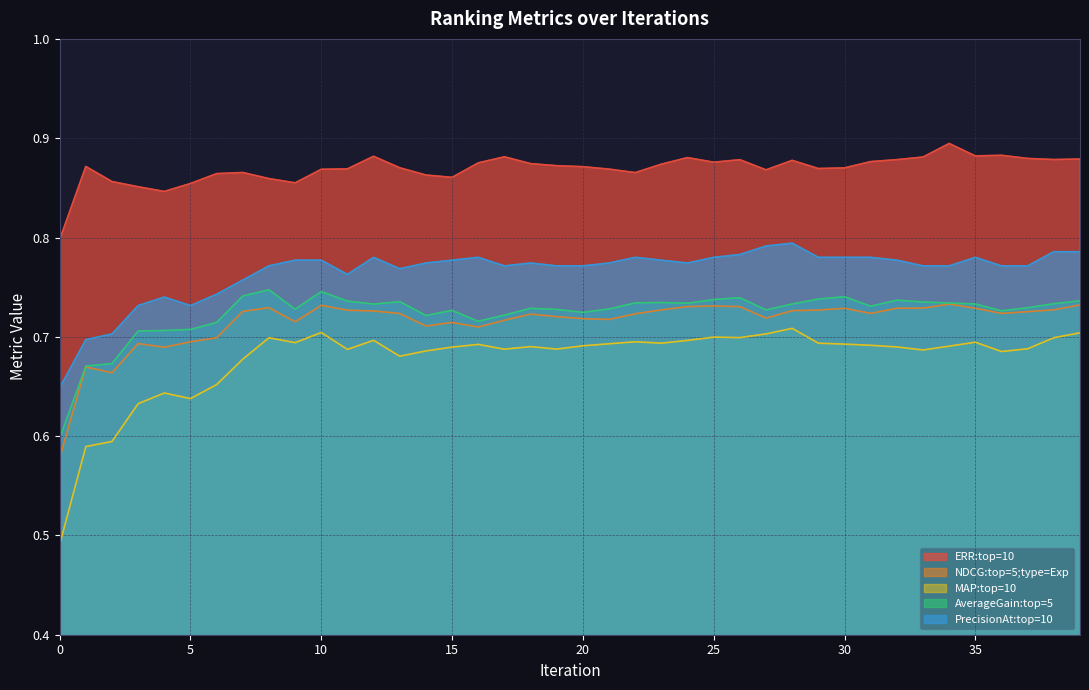

What is the value of the NDCG:top=5;type=Exp point at the 19th from the left?

0.7